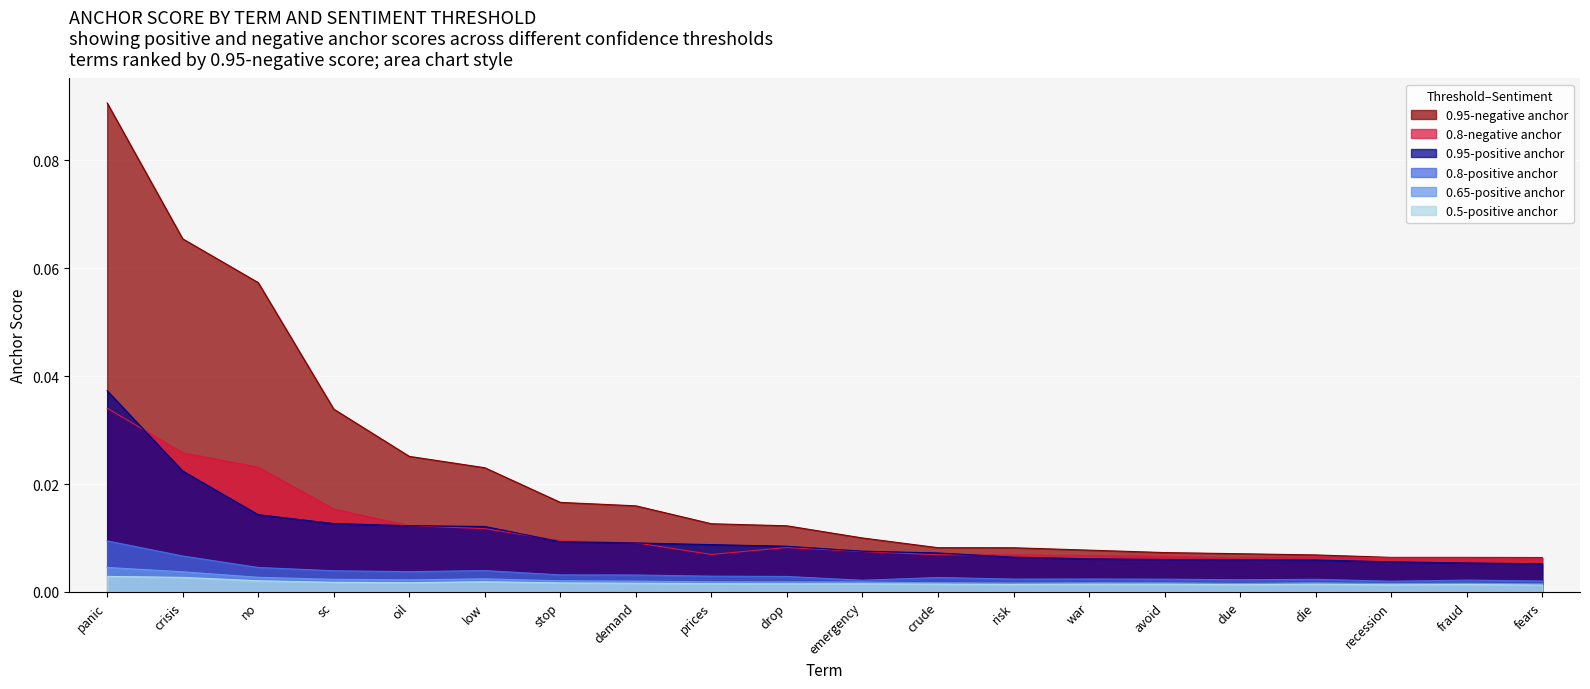

What is the sum of all 0.8-positive anchor values?

0.1